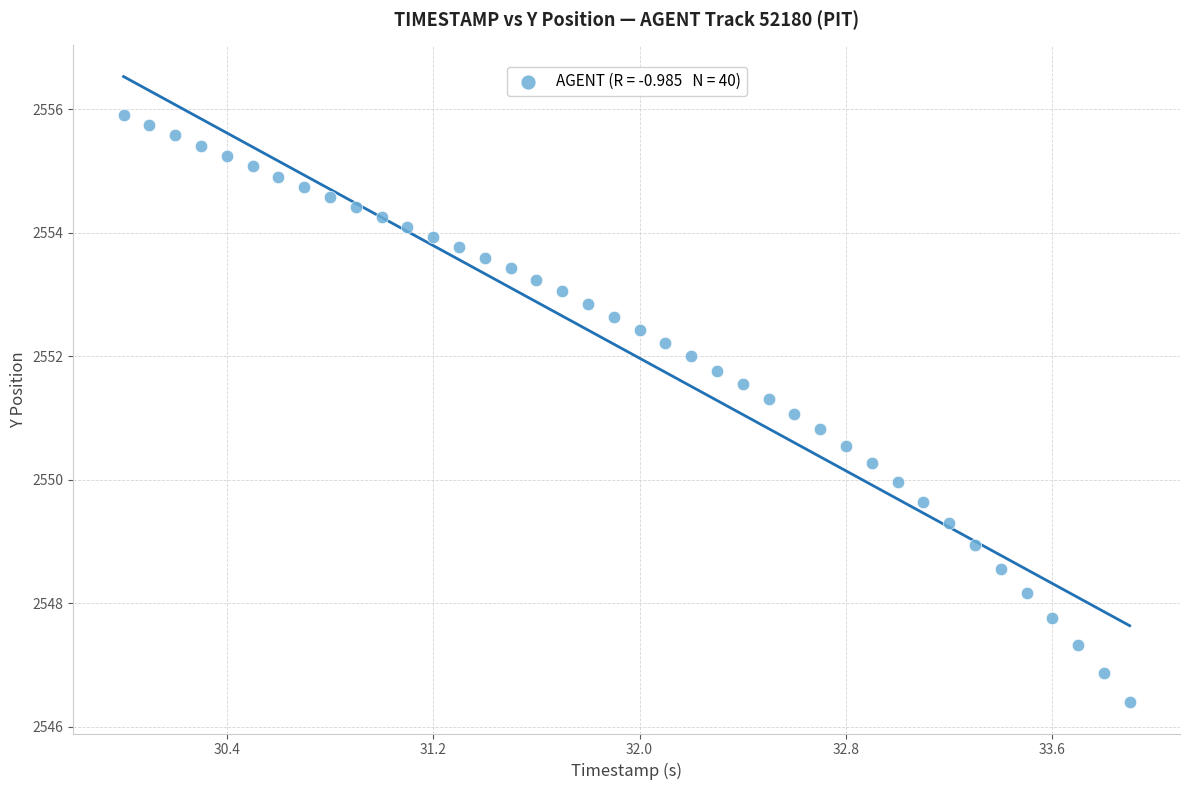

What is the range of X values (max minus min)?

3.9